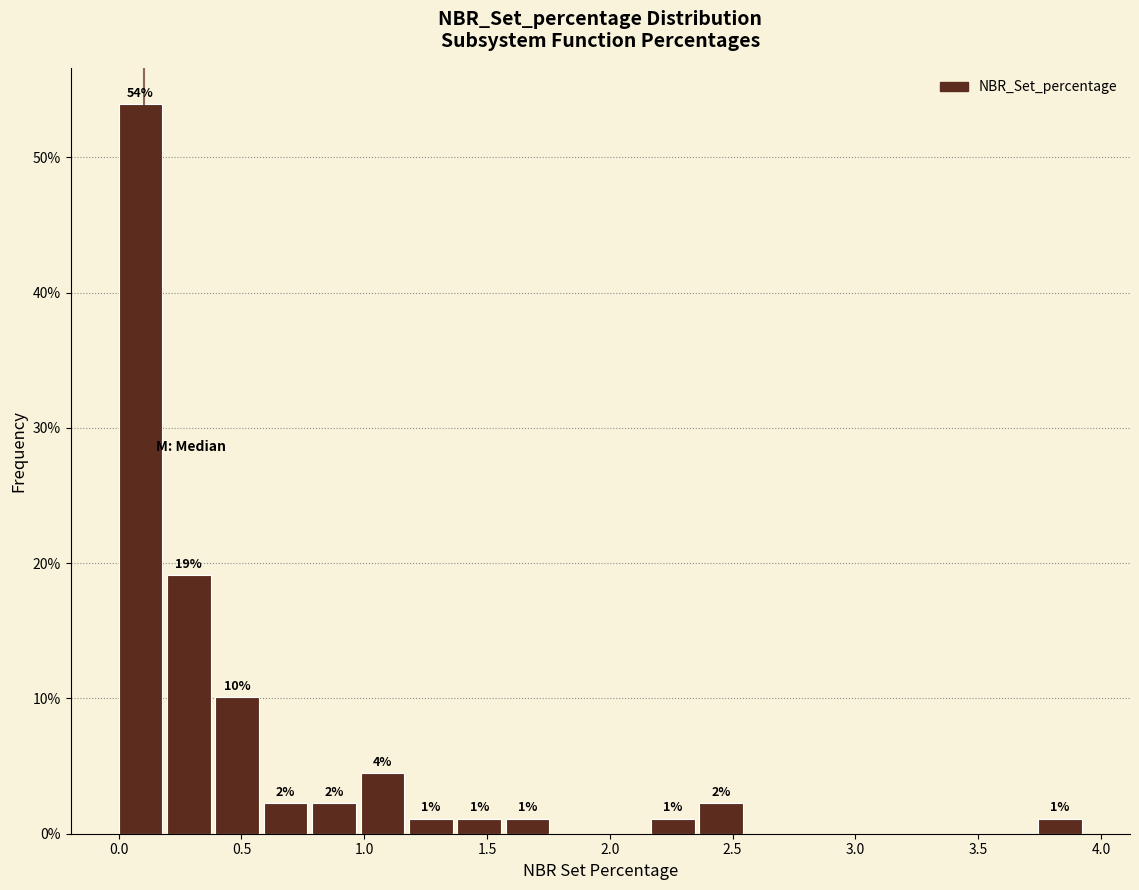

Read against the x-axis, roughly where is the centre of the tallest bar?

0.10